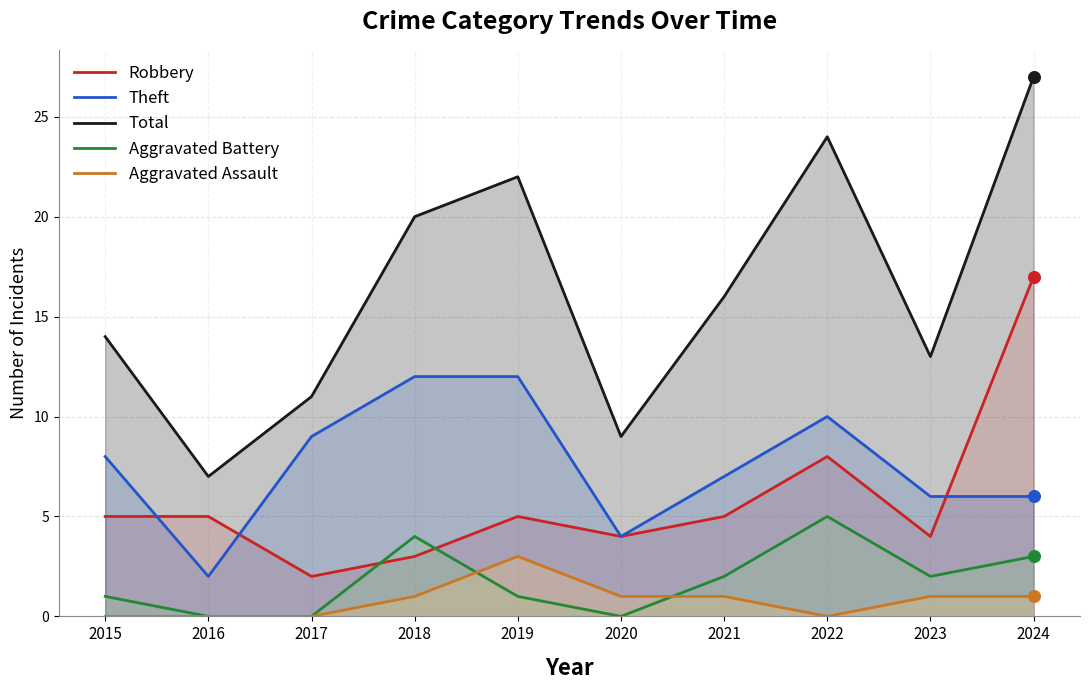

At which category is the sum across all series the highest?

2024